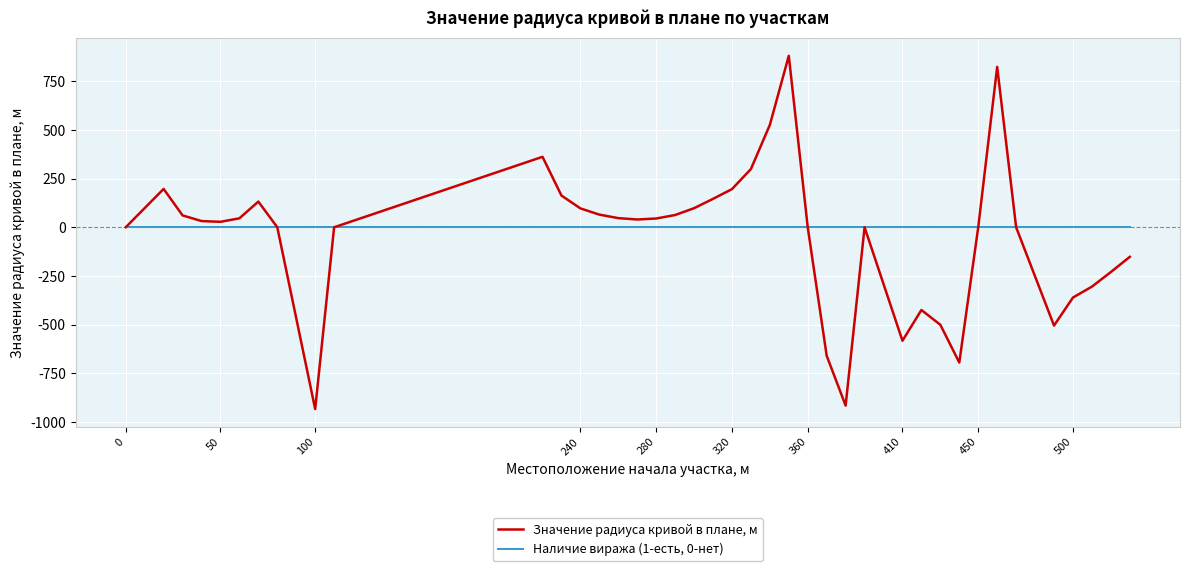

What is the smallest value displayed?

-934